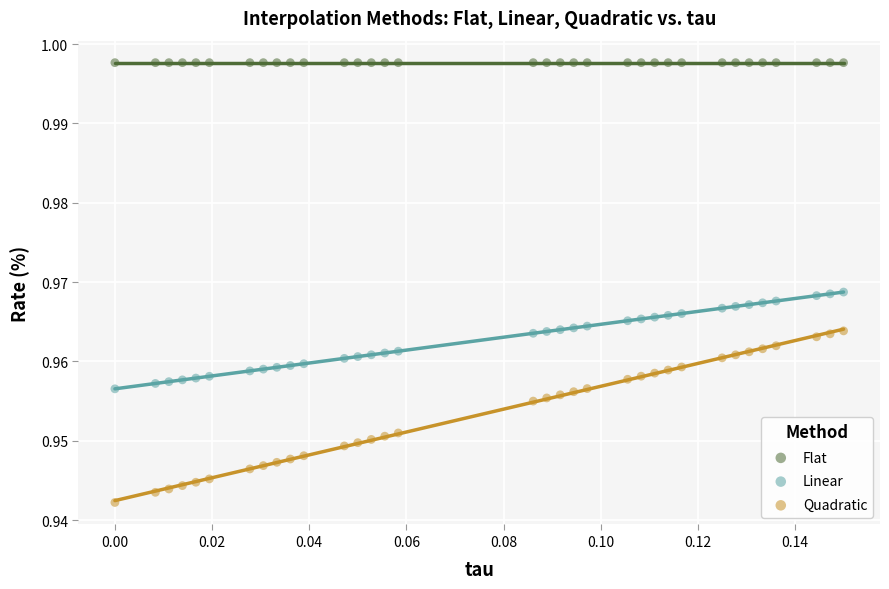

Which series contains the highest Y value?

Flat